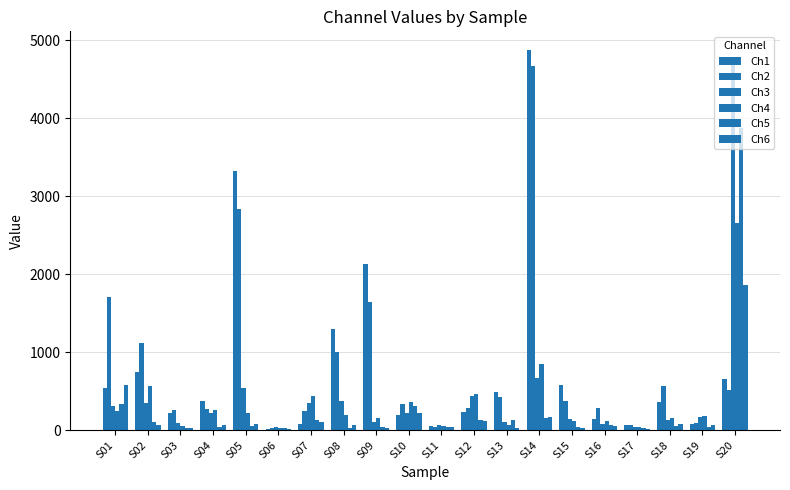

How many distinct data groups are displayed?

6